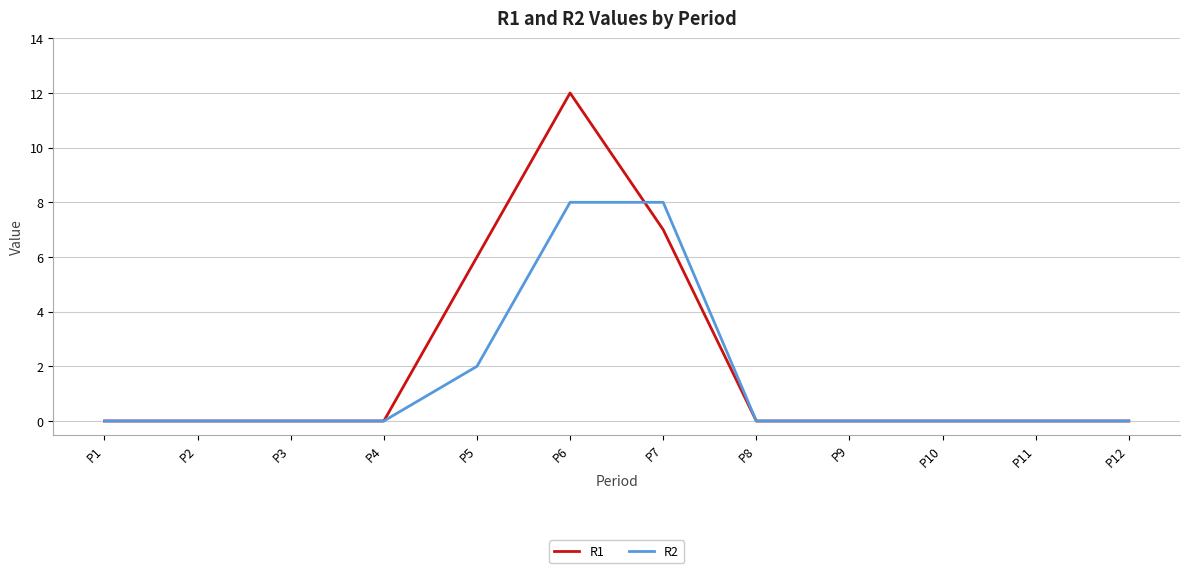

Is it true that R1 equals 0 at P10?

True